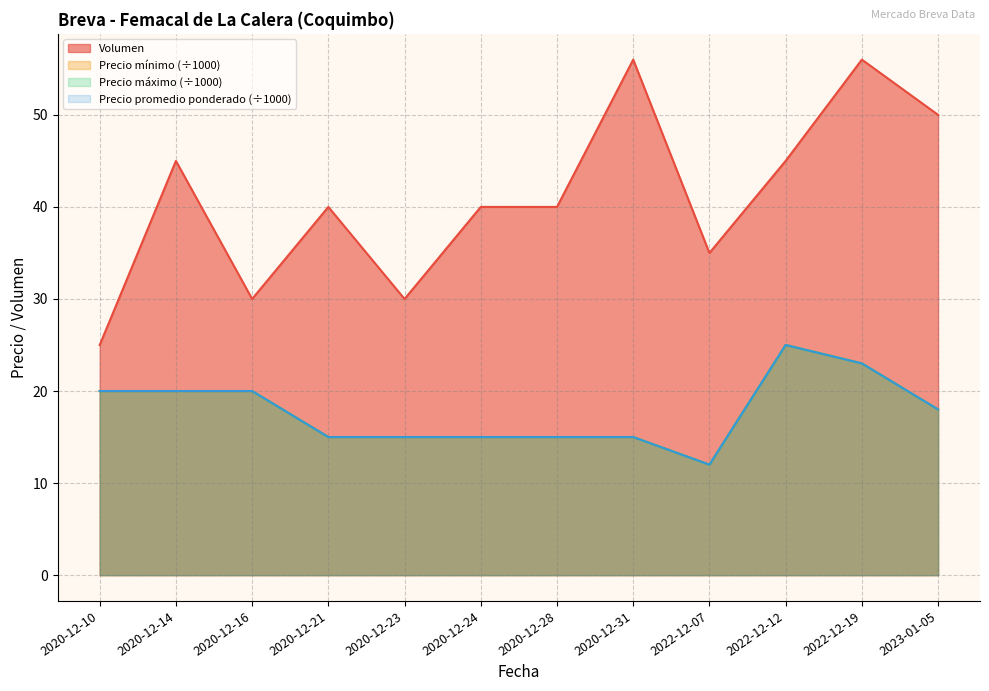

Reading right to left, list all the values displayed in this chart.

Volumen: 2023-01-05=50	2022-12-19=56	2022-12-12=45	2022-12-07=35	2020-12-31=56	2020-12-28=40	2020-12-24=40	2020-12-23=30	2020-12-21=40	2020-12-16=30	2020-12-14=45	2020-12-10=25
Precio mínimo: 2023-01-05=18	2022-12-19=23	2022-12-12=25	2022-12-07=12	2020-12-31=15	2020-12-28=15	2020-12-24=15	2020-12-23=15	2020-12-21=15	2020-12-16=20	2020-12-14=20	2020-12-10=20
Precio máximo: 2023-01-05=18	2022-12-19=23	2022-12-12=25	2022-12-07=12	2020-12-31=15	2020-12-28=15	2020-12-24=15	2020-12-23=15	2020-12-21=15	2020-12-16=20	2020-12-14=20	2020-12-10=20
Precio promedio ponderado: 2023-01-05=18	2022-12-19=23	2022-12-12=25	2022-12-07=12	2020-12-31=15	2020-12-28=15	2020-12-24=15	2020-12-23=15	2020-12-21=15	2020-12-16=20	2020-12-14=20	2020-12-10=20